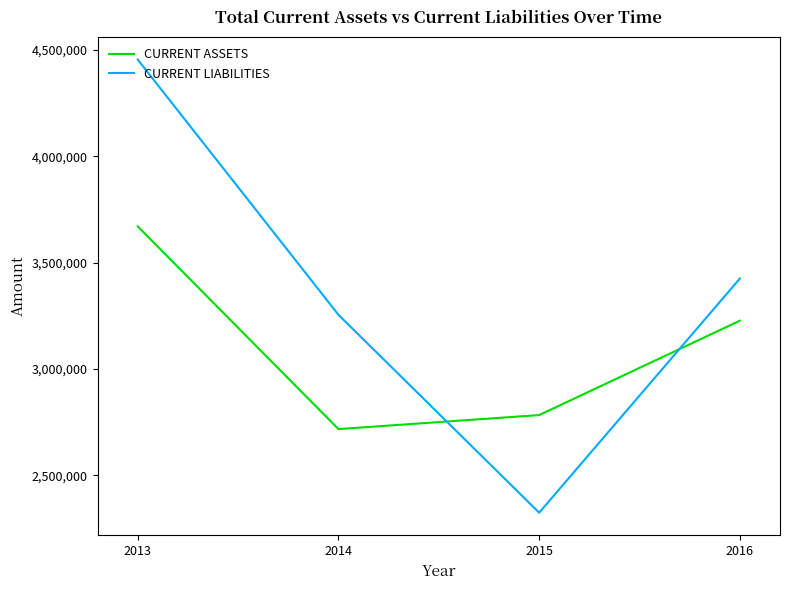

The CURRENT LIABILITIES series shows 3254490 at 2014. True or false?

True